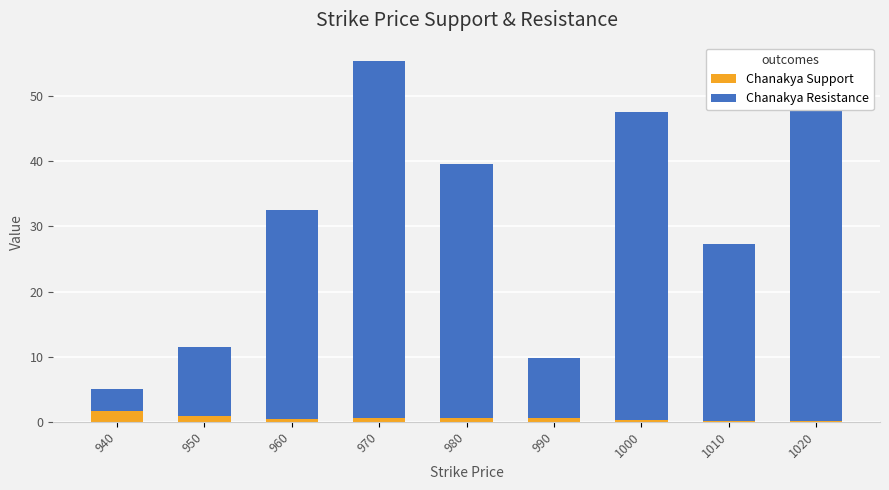

At which category is the sum across all series the highest?

970